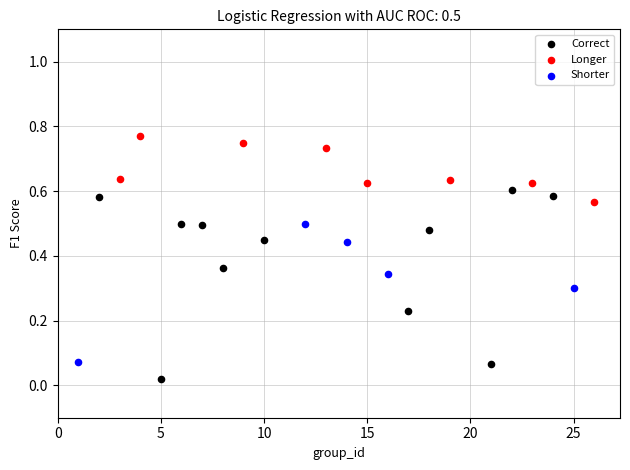

Which series contains the highest Y value?

Longer